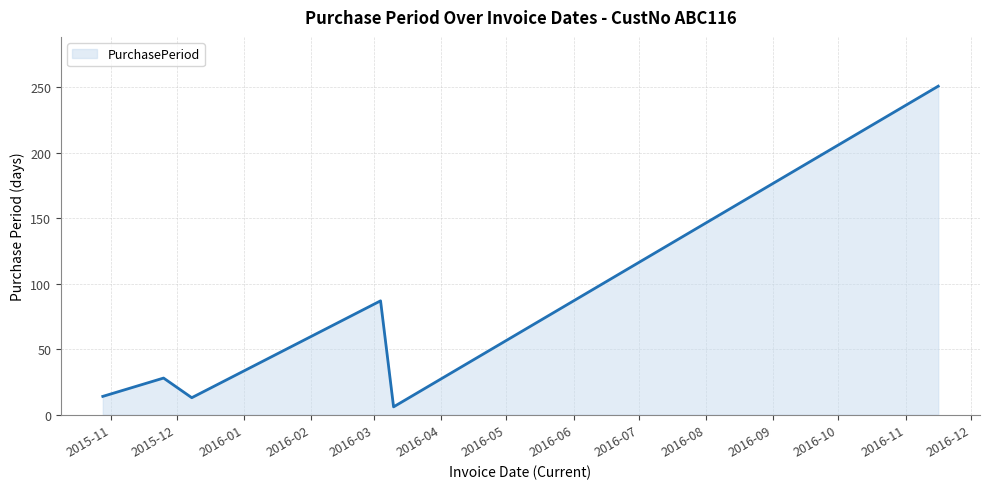

What is the minimum value shown in the chart?

6